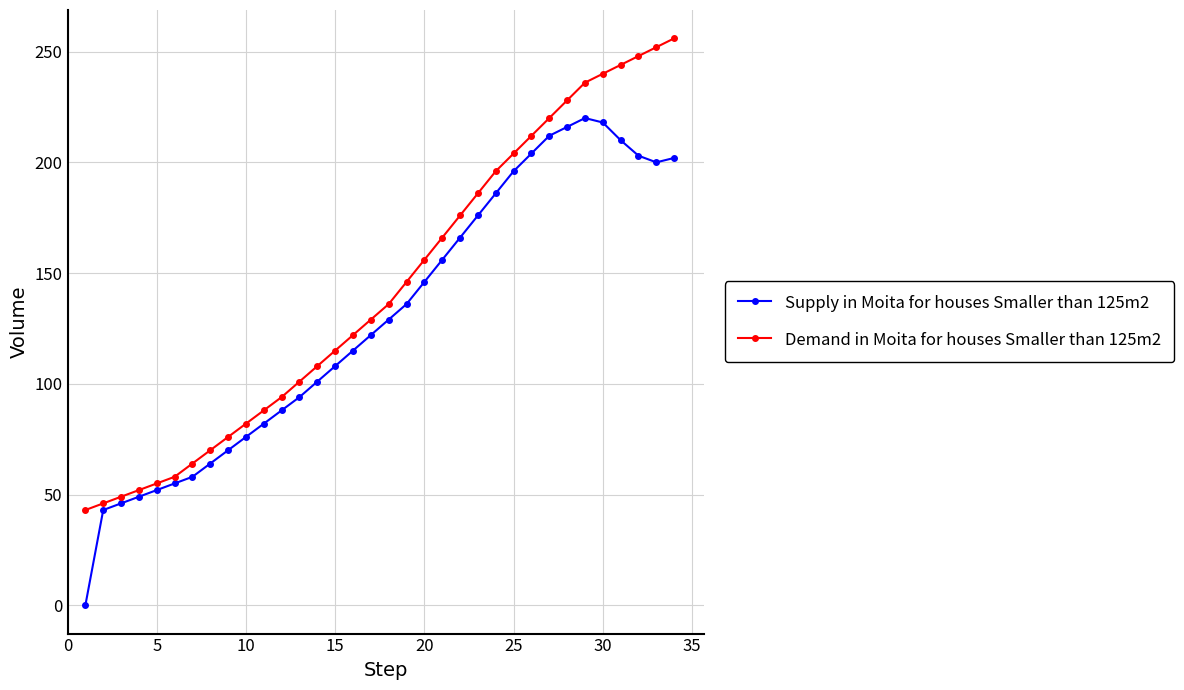

List the series in order of their peak value, highest first.

Demand in Moita for houses Smaller than 125m2, Supply in Moita for houses Smaller than 125m2